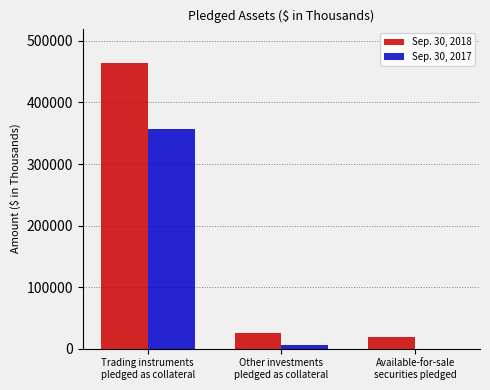

Reading left to right, list all the values displayed in this chart.

Sep. 30, 2018: Trading instruments
pledged as collateral=464528	Other investments
pledged as collateral=25503	Available-for-sale
securities pledged=19672
Sep. 30, 2017: Trading instruments
pledged as collateral=357009	Other investments
pledged as collateral=6640	Available-for-sale
securities pledged=0